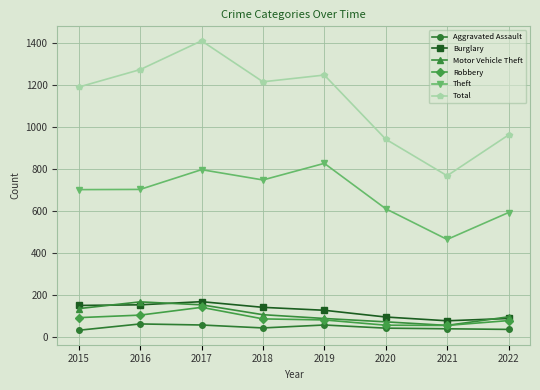

Which category has the lowest value in the Theft series?

2021